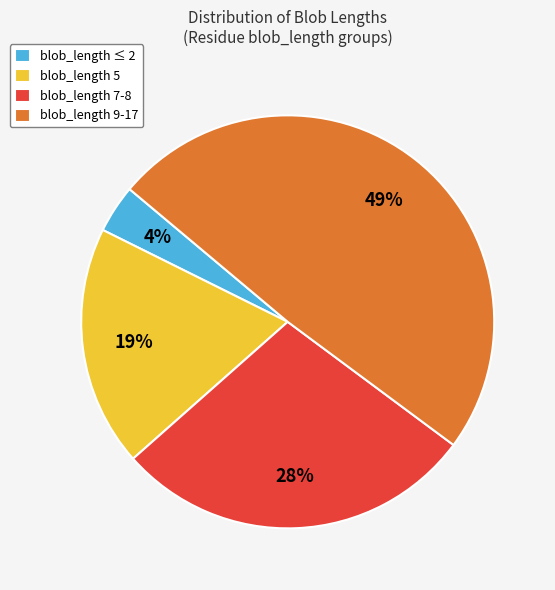

How many slices are in this pie chart?

4